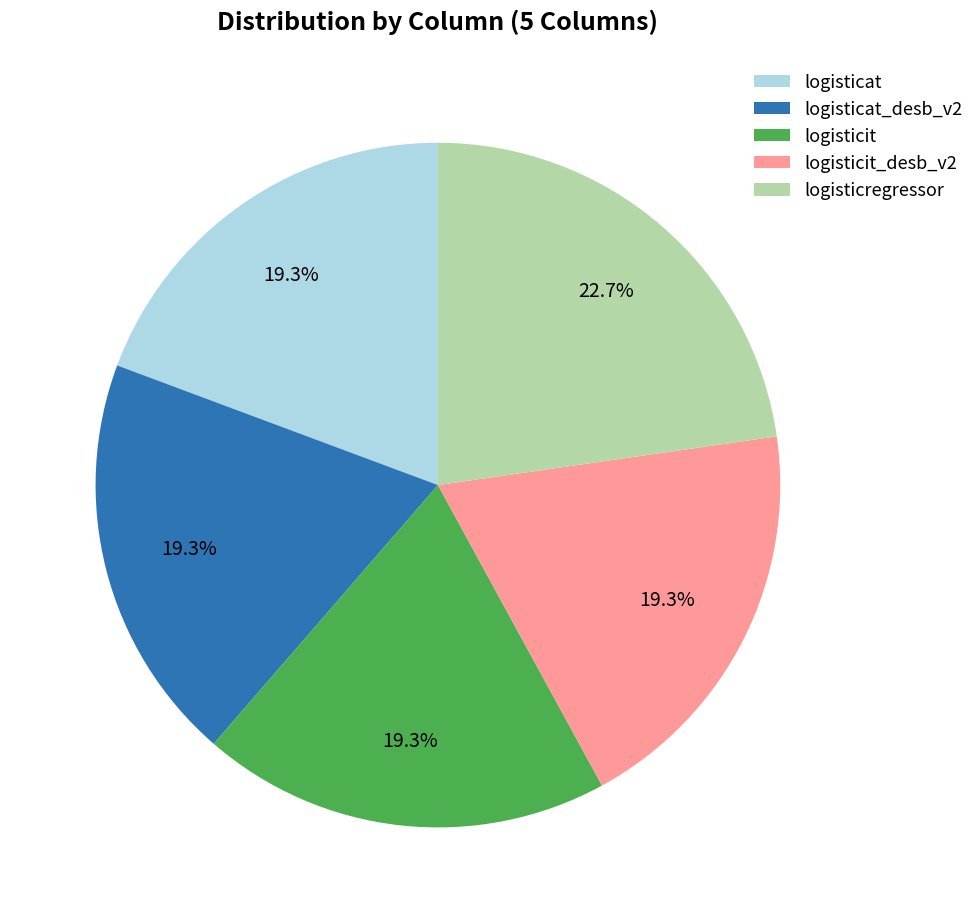

Which slice is the largest?

logisticregressor